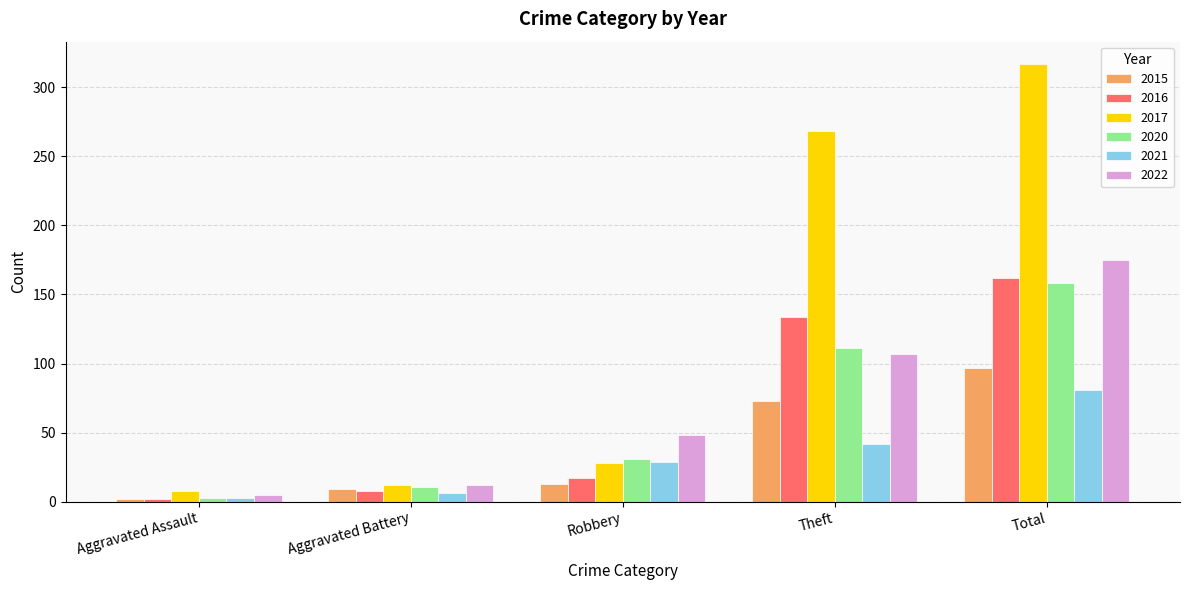

What position from the right is Theft?

2